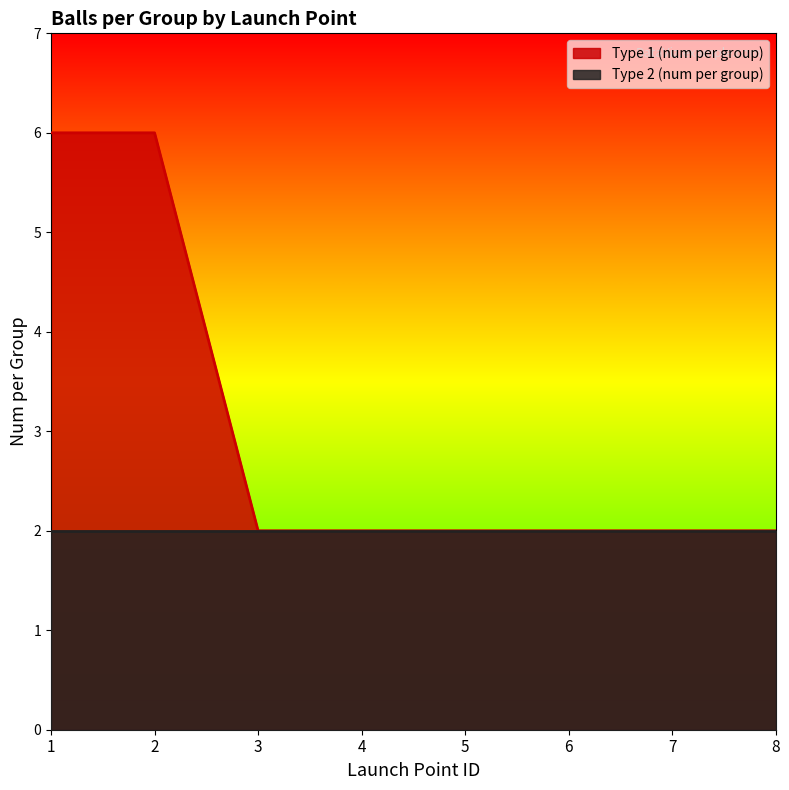

What is the ratio of the value at 3 to the value at 6?

1.0